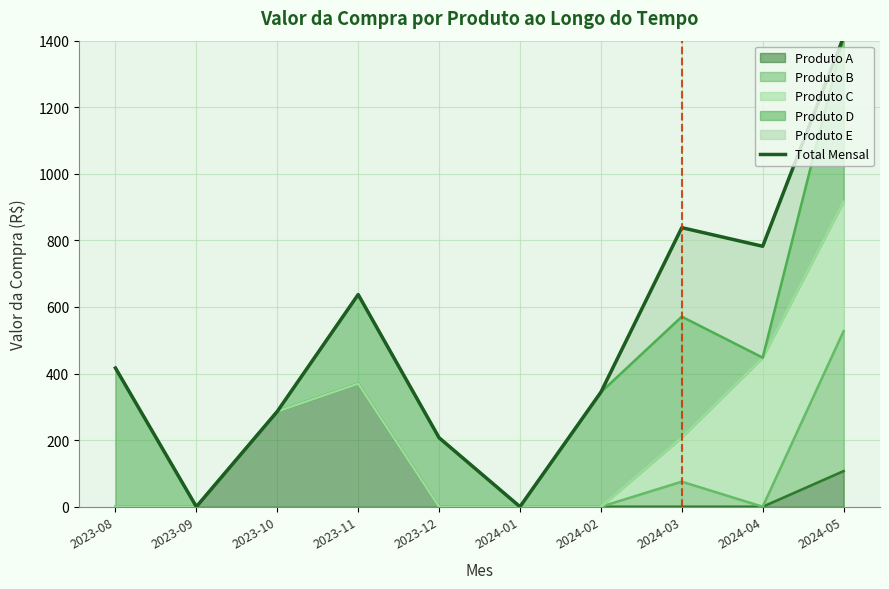

What is the change in value from 2023-10 to 2023-12?

-78.9